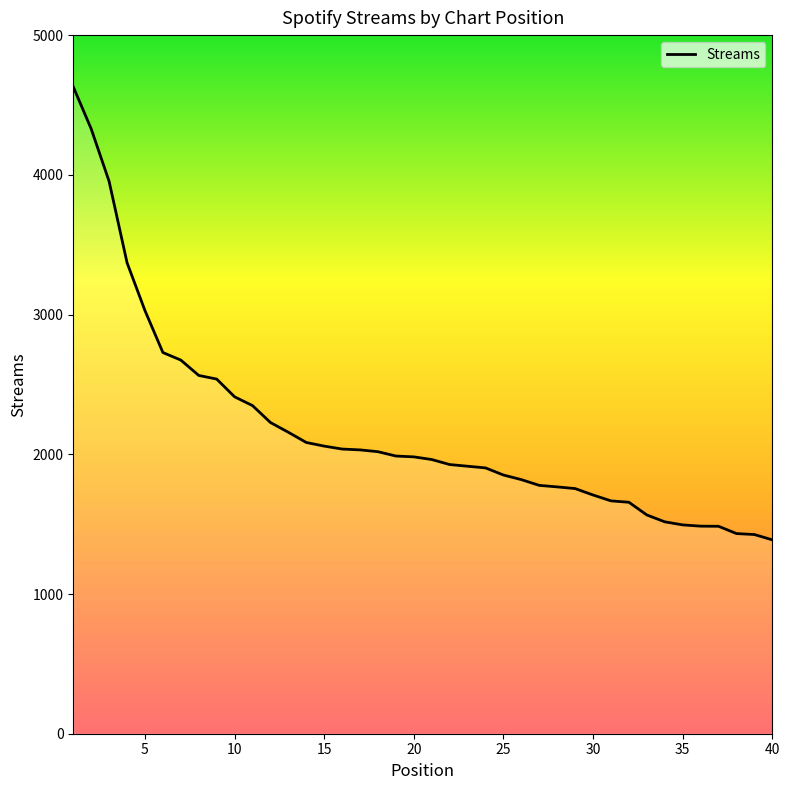

What is the minimum value shown in the chart?

1388